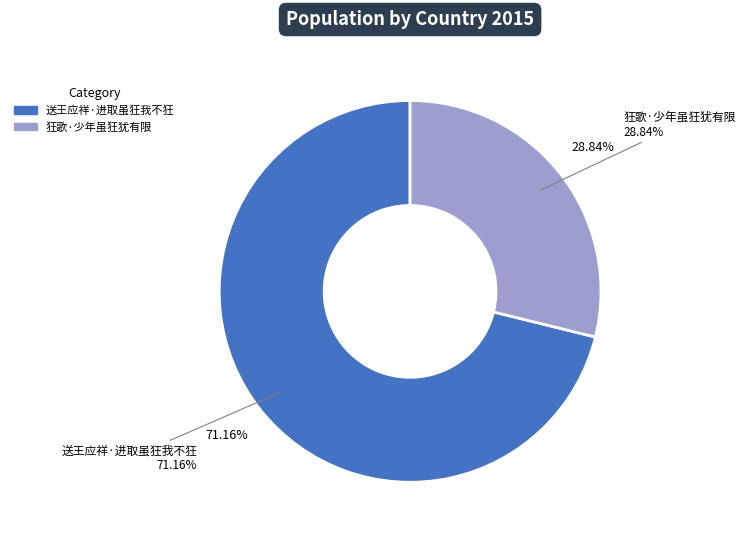

To the nearest percent, what is the difference between the largest and smallest slice percentages?

42%